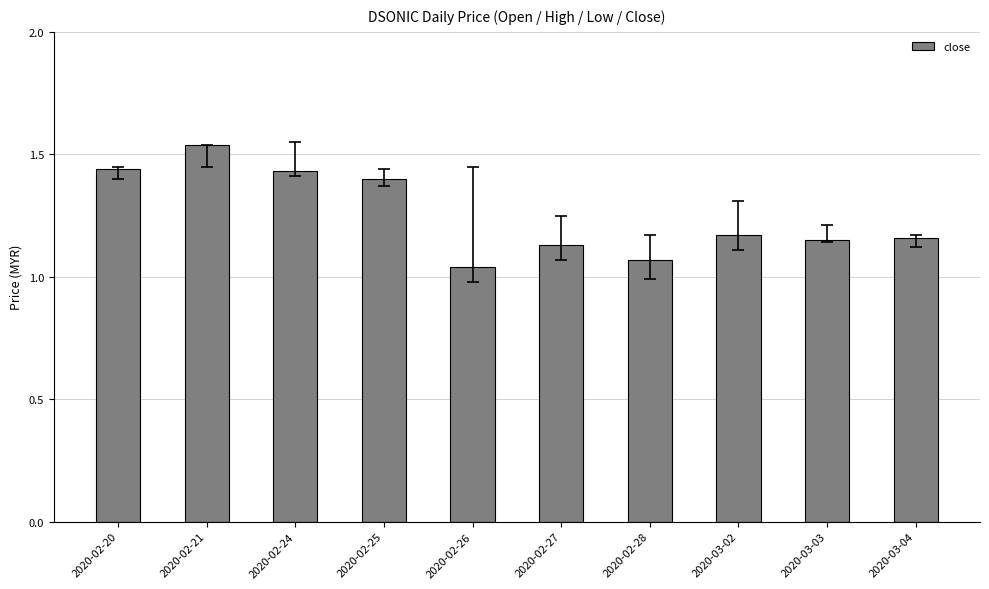

What is the label of the 6th bar from the right?

2020-02-26